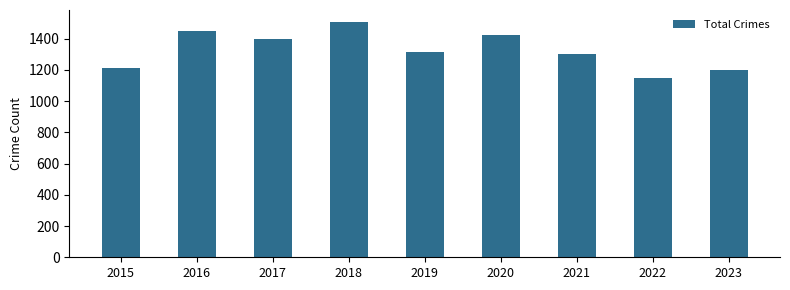

What is the ratio of the value at 2015 to the value at 2017?

0.9